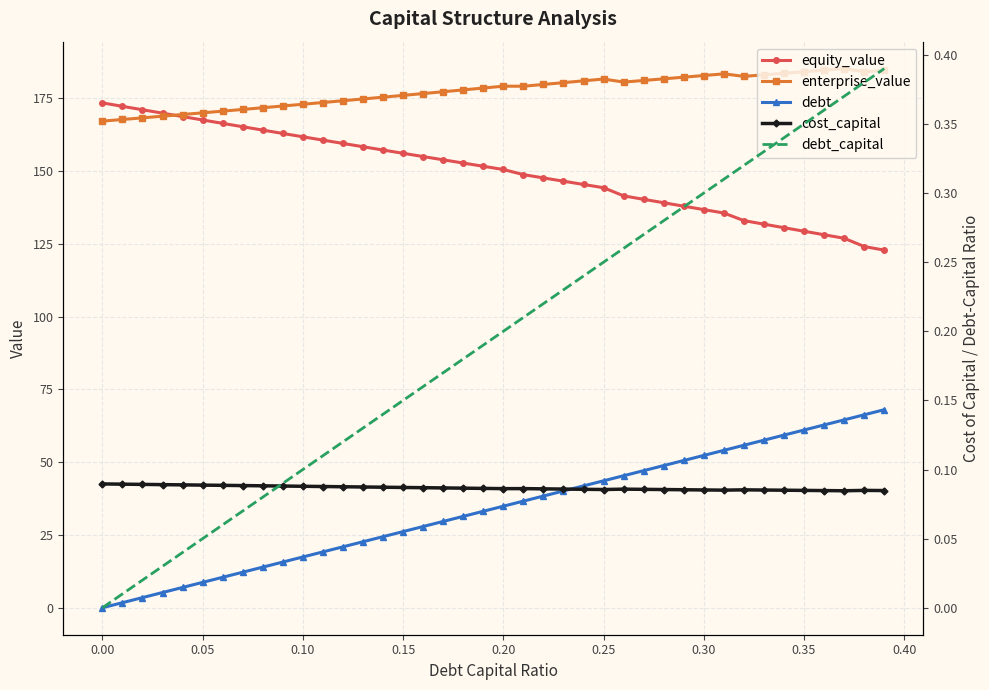

What are all the series names shown in the legend?

equity_value, enterprise_value, debt, cost_capital, debt_capital